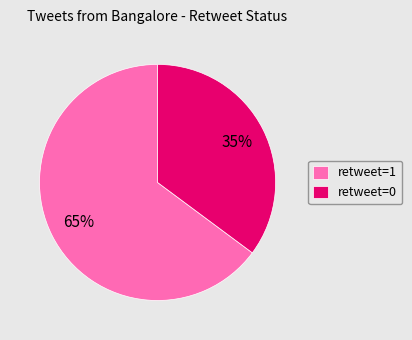

How many slices are in this pie chart?

2